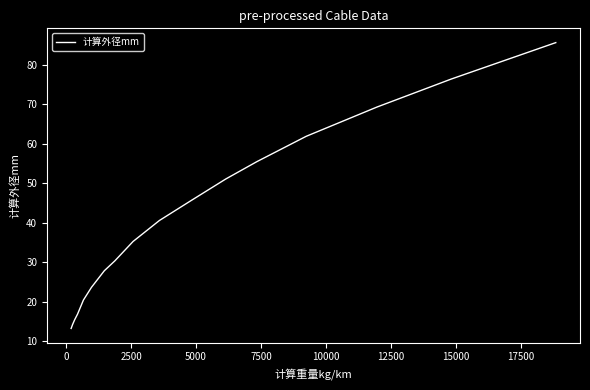

What is the greatest value displayed?

85.6